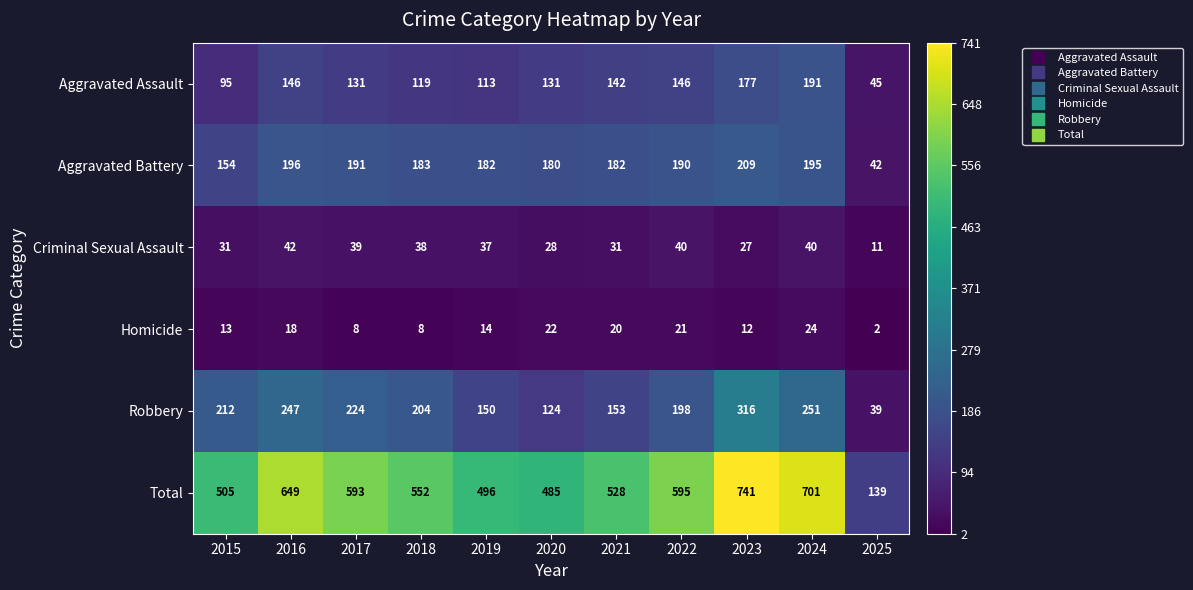

What is the lowest value of the Aggravated Assault series?

45